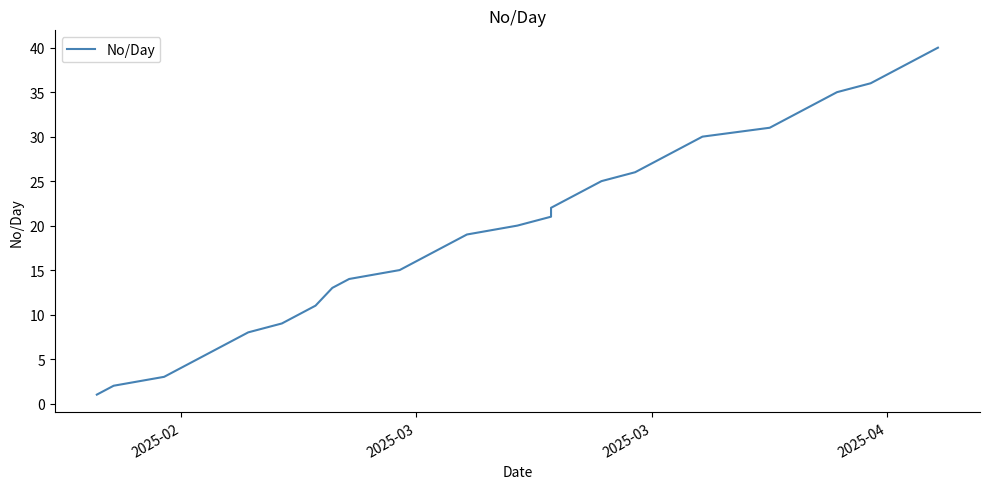

How many categories are shown in the chart?

39